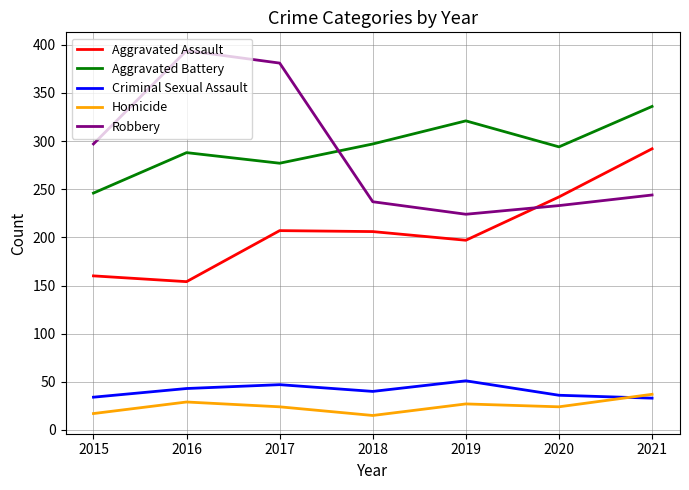

True or false: Aggravated Battery and Criminal Sexual Assault intersect in this chart.

False